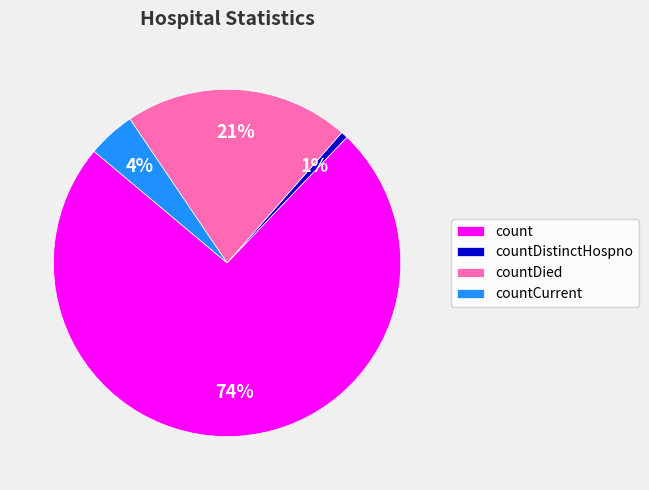

Combined, do count and countCurrent account for over 50%?

Yes